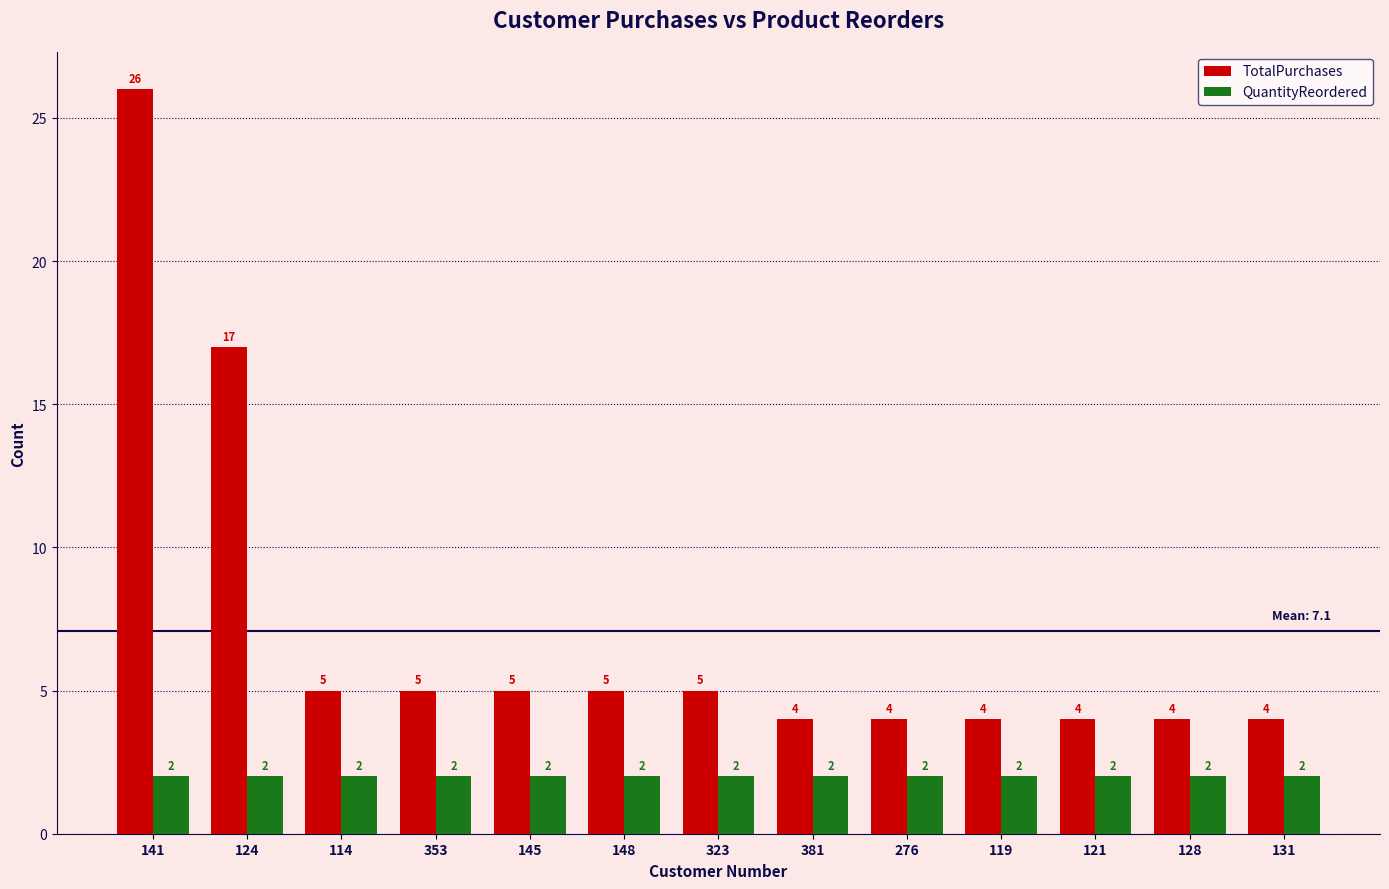

What is the spread (max minus min) of values at 141?

24